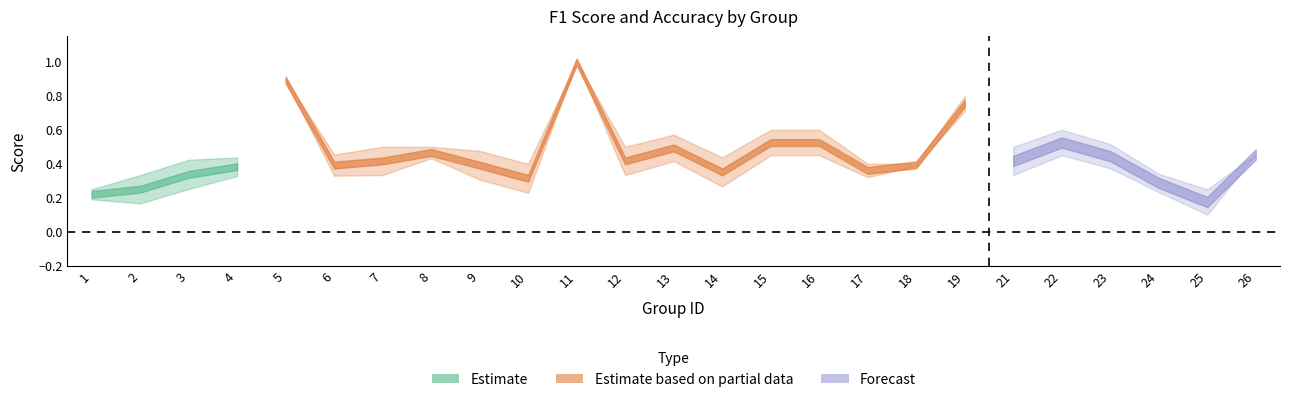

Which category has the highest value in the accuracy series?

11